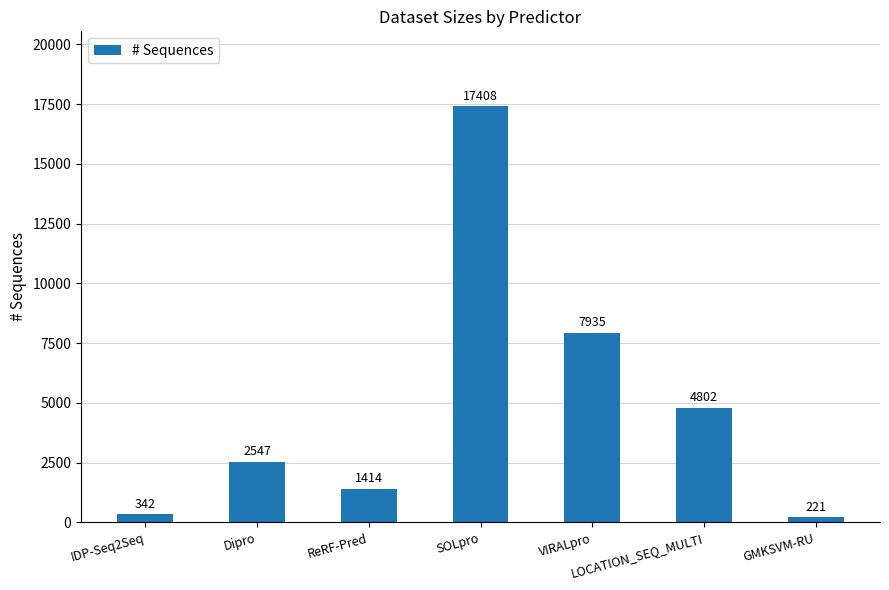

What is the difference between the values at LOCATION_SEQ_MULTI and ReRF-Pred?

3388